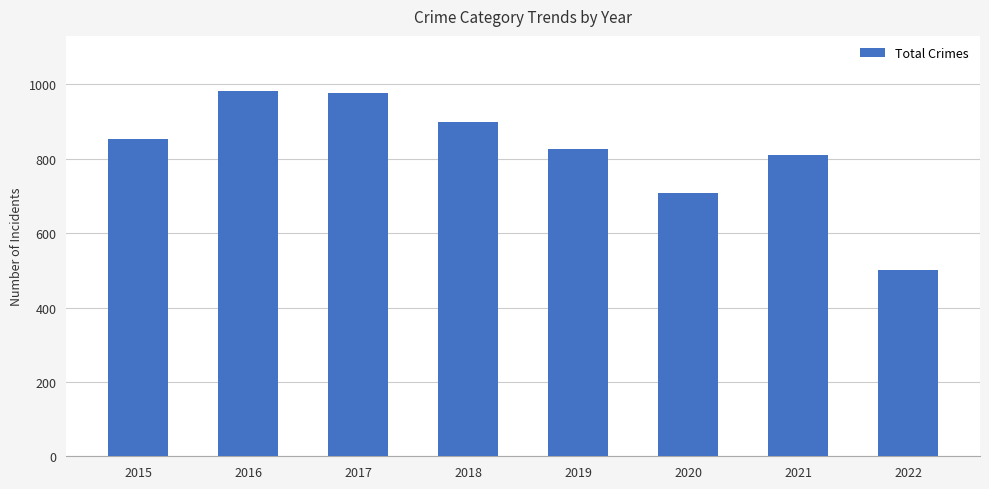

What is the value of the 7th bar from the left?

811